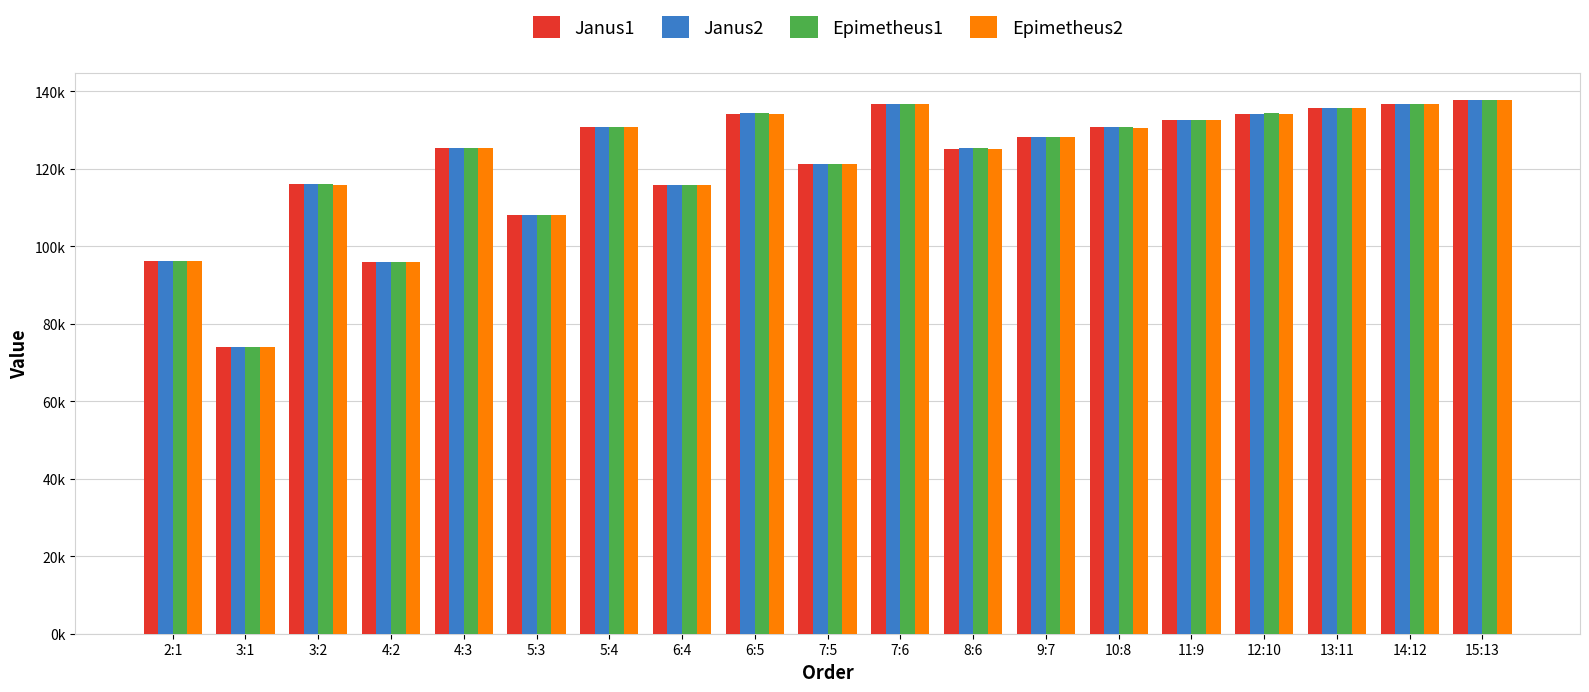

Are the bars horizontal?

No